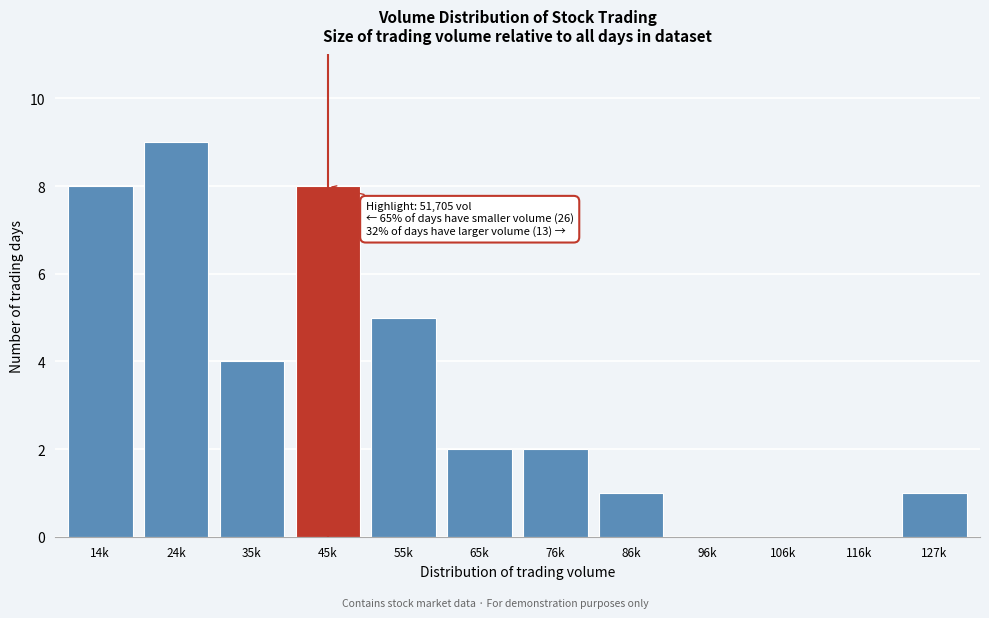

Reading left to right, list all the values displayed in this chart.

14k=8	24k=9	35k=4	45k=8	55k=5	65k=2	76k=2	86k=1	96k=0	106k=0	116k=0	127k=1